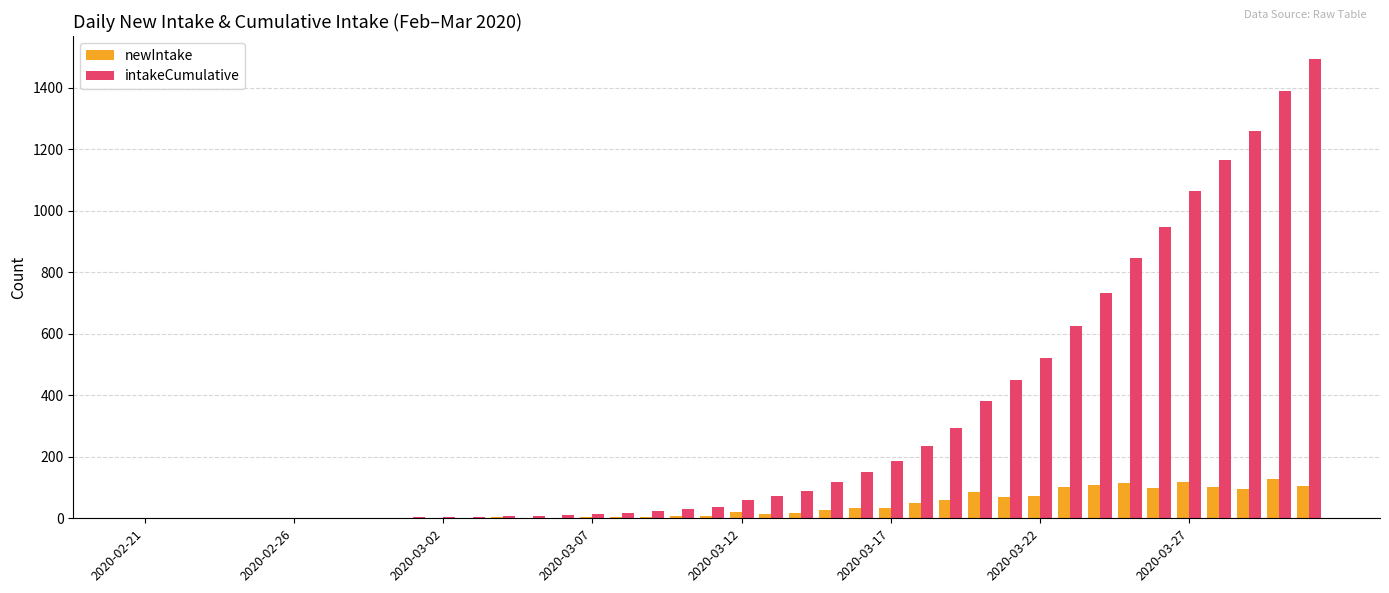

What is the sum of all intakeCumulative values?

12247